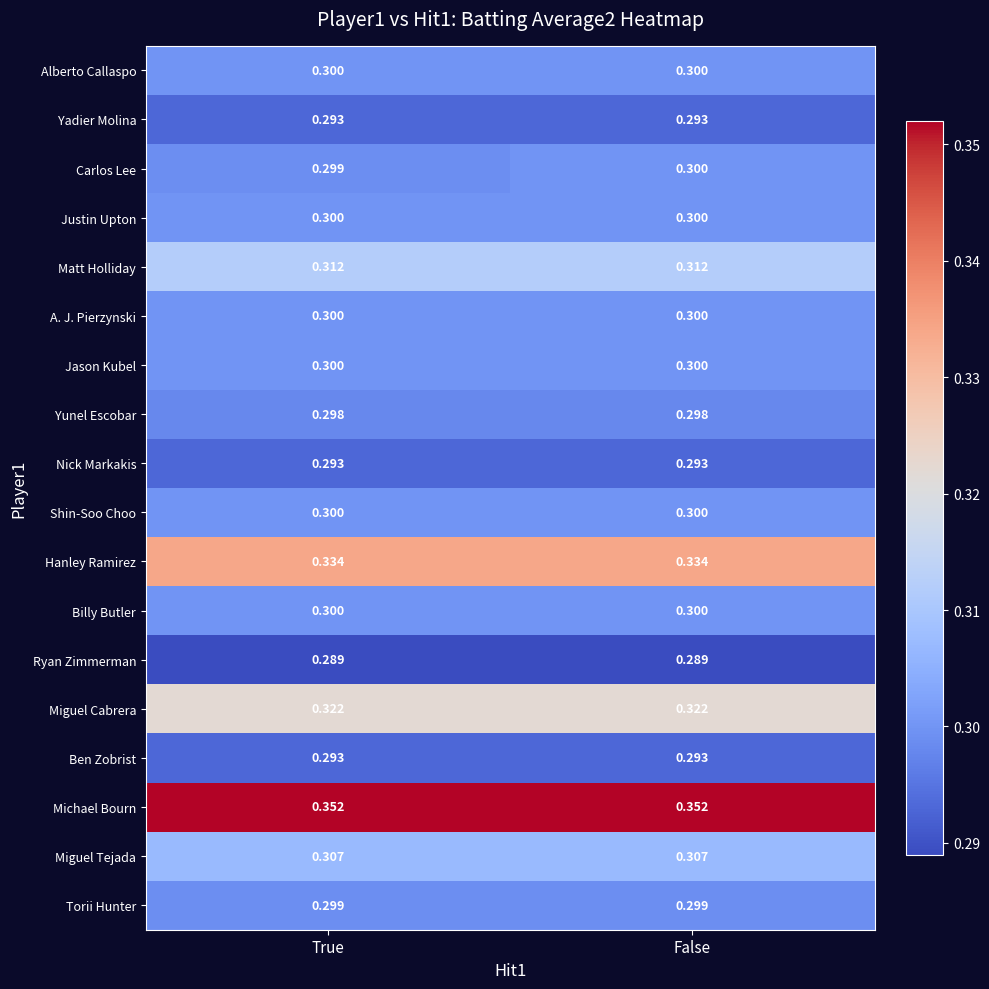

At which category is the sum across all series the highest?

False